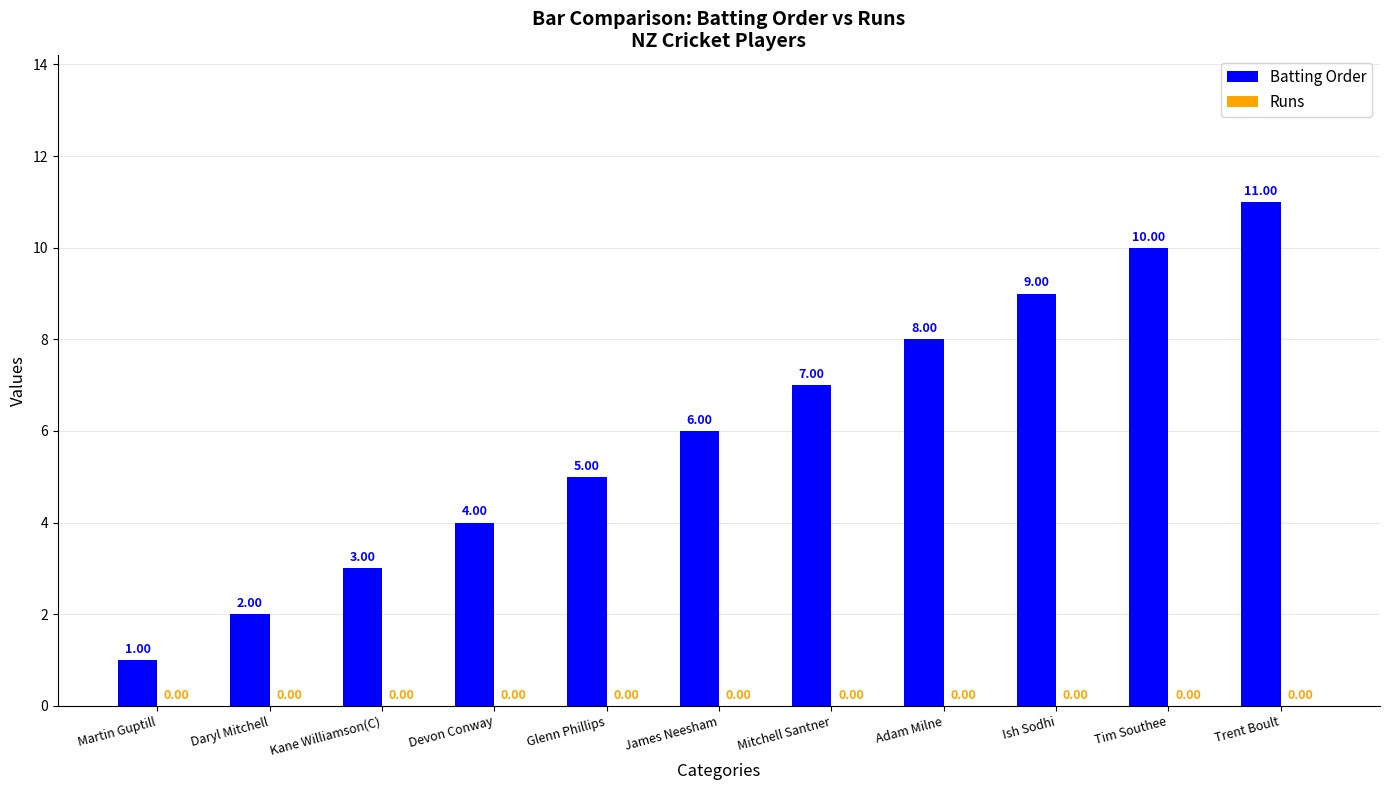

At which label is the value closest to 6?

James Neesham